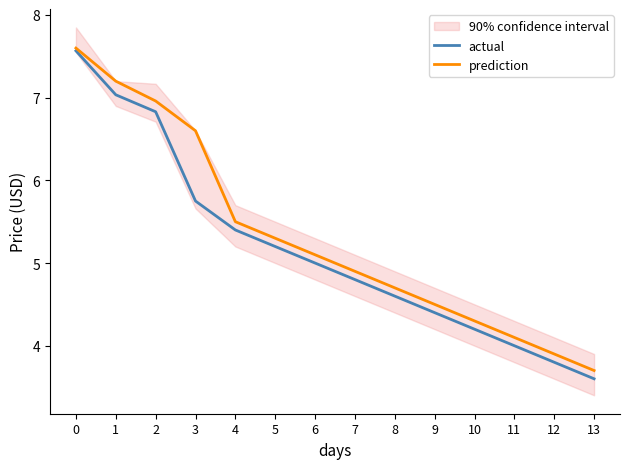

How many lines are shown in the chart?

2